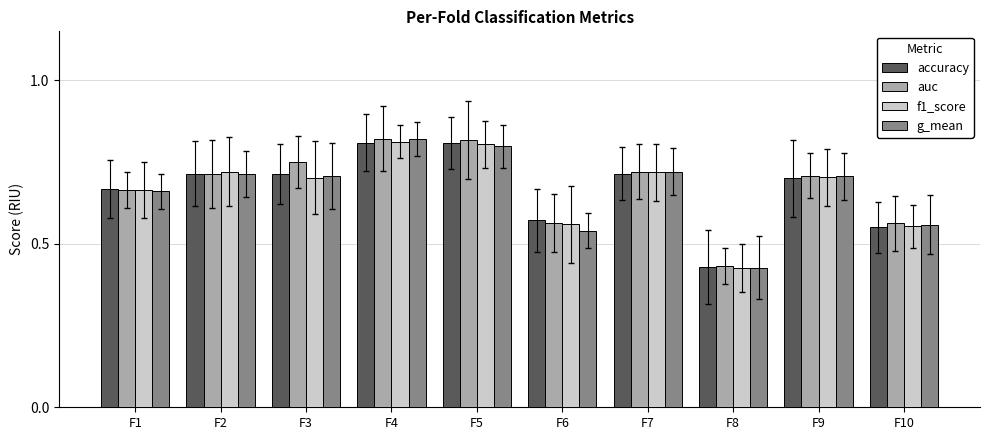

What is the value of the f1_score bar at the 3rd from the left?

0.7